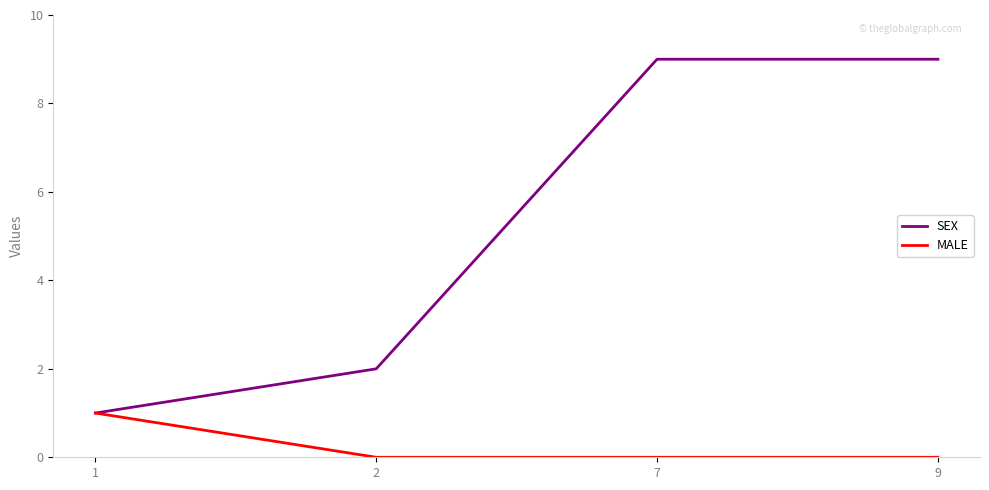

Is it true that MALE equals 1 at 9?

False